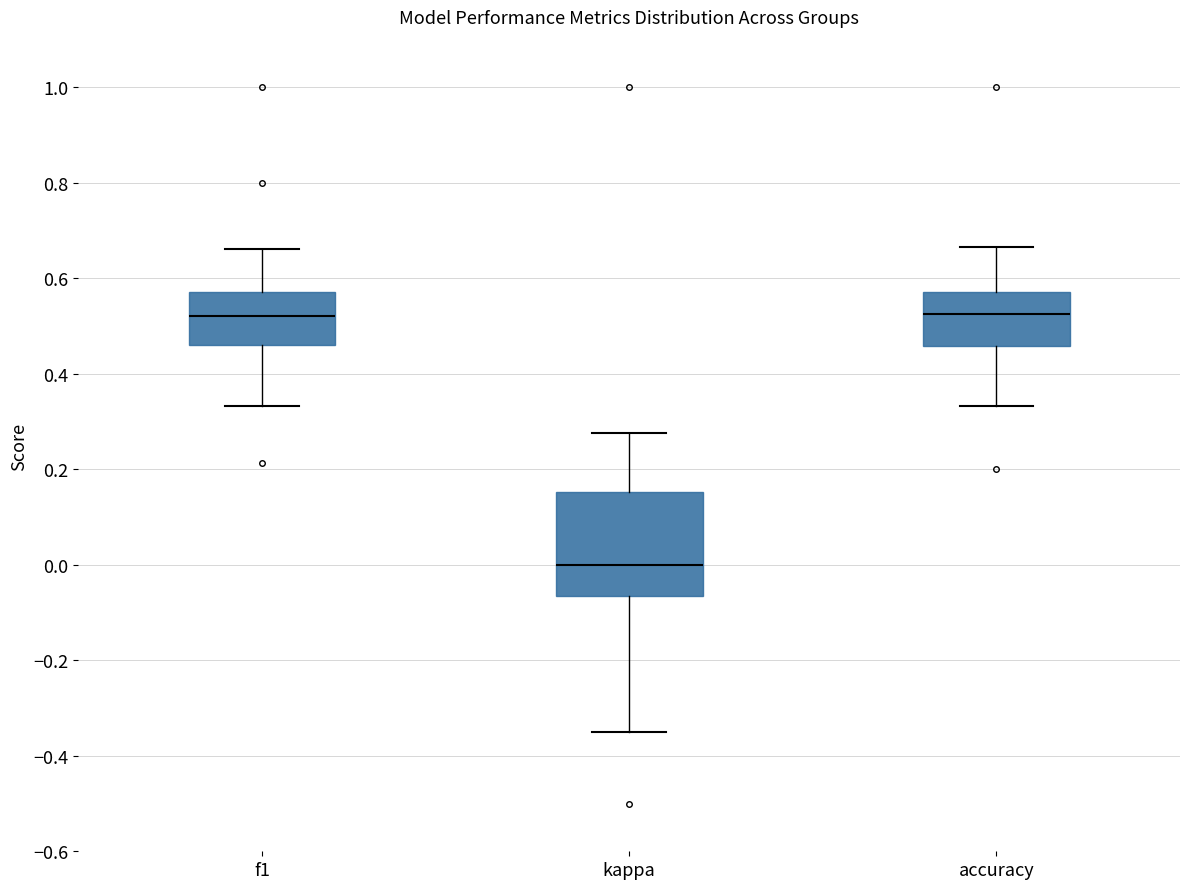

Reading left to right, transcribe this box plot: for each box, give where its median line is, the range the box spans, and where its two whiskers end, as read against the y-axis. The values are not printed on the chart, so give them approximately, as read against the axis.

f1: median 0.52, box 0.46 to 0.58, whiskers 0.34 to 0.66
kappa: median 0.00, box -0.06 to 0.16, whiskers -0.34 to 0.28
accuracy: median 0.52, box 0.46 to 0.58, whiskers 0.34 to 0.66